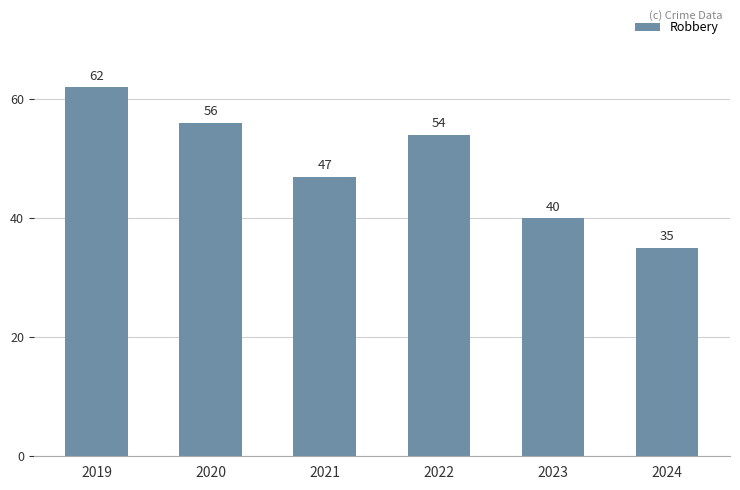

Approximately how many times larger is the value at 2021 compared to 2022?

0.9